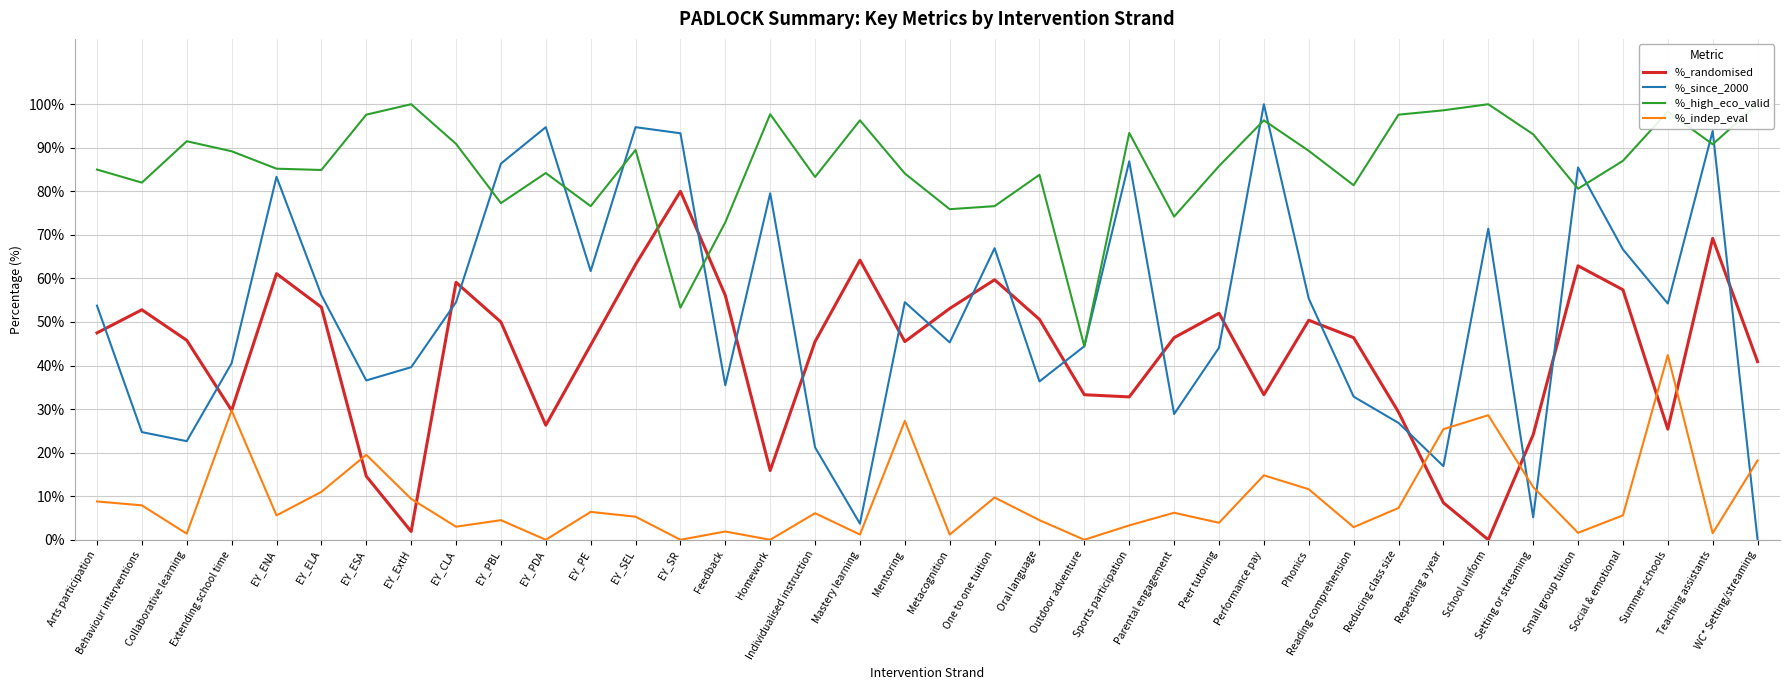

Reading right to left, list all the values displayed in this chart.

%_randomised: WC* Setting/streaming=40.9	Teaching assistants=69.2	Summer schools=25.4	Social & emotional=57.4	Small group tuition=62.9	Setting or streaming=24.1	School uniform=0.0	Repeating a year=8.5	Reducing class size=29.3	Reading comprehension=46.4	Phonics=50.4	Performance pay=33.3	Peer tutoring=52.0	Parental engagement=46.4	Sports participation=32.8	Outdoor adventure=33.3	Oral language=50.6	One to one tuition=59.7	Metacognition=53.1	Mentoring=45.5	Mastery learning=64.2	Individualised instruction=45.5	Homework=15.9	Feedback=56.1	EY_SR=80.0	EY_SEL=63.2	EY_PE=44.7	EY_PDA=26.3	EY_PBL=50.0	EY_CLA=59.1	EY_ExtH=1.9	EY_ESA=14.6	EY_ELA=53.4	EY_ENA=61.1	Extending school time=29.7	Collaborative learning=45.8	Behaviour interventions=52.8	Arts participation=47.5
%_since_2000: WC* Setting/streaming=0.0	Teaching assistants=93.8	Summer schools=54.2	Social & emotional=66.7	Small group tuition=85.5	Setting or streaming=5.2	School uniform=71.4	Repeating a year=16.9	Reducing class size=26.8	Reading comprehension=32.9	Phonics=55.4	Performance pay=100.0	Peer tutoring=44.1	Parental engagement=28.9	Sports participation=86.9	Outdoor adventure=44.4	Oral language=36.4	One to one tuition=66.9	Metacognition=45.3	Mentoring=54.5	Mastery learning=3.7	Individualised instruction=21.2	Homework=79.5	Feedback=35.5	EY_SR=93.3	EY_SEL=94.7	EY_PE=61.7	EY_PDA=94.7	EY_PBL=86.4	EY_CLA=54.5	EY_ExtH=39.6	EY_ESA=36.6	EY_ELA=56.2	EY_ENA=83.3	Extending school time=40.5	Collaborative learning=22.6	Behaviour interventions=24.7	Arts participation=53.8
%_high_eco_valid: WC* Setting/streaming=100.0	Teaching assistants=90.8	Summer schools=98.3	Social & emotional=87.0	Small group tuition=80.6	Setting or streaming=93.1	School uniform=100.0	Repeating a year=98.6	Reducing class size=97.6	Reading comprehension=81.4	Phonics=89.3	Performance pay=96.3	Peer tutoring=85.8	Parental engagement=74.2	Sports participation=93.4	Outdoor adventure=44.4	Oral language=83.8	One to one tuition=76.6	Metacognition=75.9	Mentoring=84.1	Mastery learning=96.3	Individualised instruction=83.3	Homework=97.7	Feedback=72.9	EY_SR=53.3	EY_SEL=89.5	EY_PE=76.6	EY_PDA=84.2	EY_PBL=77.3	EY_CLA=90.9	EY_ExtH=100.0	EY_ESA=97.6	EY_ELA=84.9	EY_ENA=85.2	Extending school time=89.2	Collaborative learning=91.5	Behaviour interventions=82.0	Arts participation=85.0
%_indep_eval: WC* Setting/streaming=18.2	Teaching assistants=1.5	Summer schools=42.4	Social & emotional=5.6	Small group tuition=1.6	Setting or streaming=12.1	School uniform=28.6	Repeating a year=25.4	Reducing class size=7.3	Reading comprehension=2.9	Phonics=11.6	Performance pay=14.8	Peer tutoring=3.9	Parental engagement=6.2	Sports participation=3.3	Outdoor adventure=0.0	Oral language=4.5	One to one tuition=9.7	Metacognition=1.2	Mentoring=27.3	Mastery learning=1.2	Individualised instruction=6.1	Homework=0.0	Feedback=1.9	EY_SR=0.0	EY_SEL=5.3	EY_PE=6.4	EY_PDA=0.0	EY_PBL=4.5	EY_CLA=3.0	EY_ExtH=9.4	EY_ESA=19.5	EY_ELA=11.0	EY_ENA=5.6	Extending school time=29.7	Collaborative learning=1.4	Behaviour interventions=7.9	Arts participation=8.8